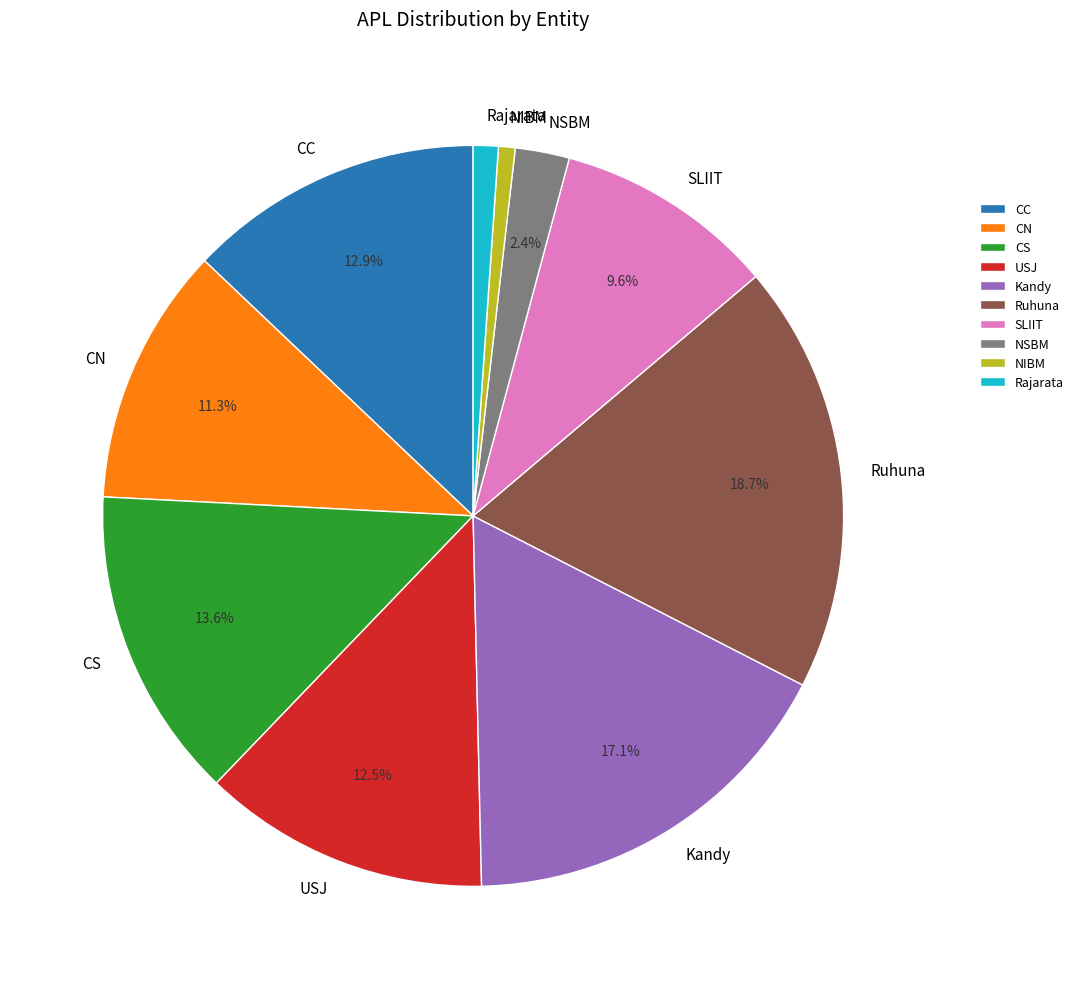

Does any single category account for the majority?

No